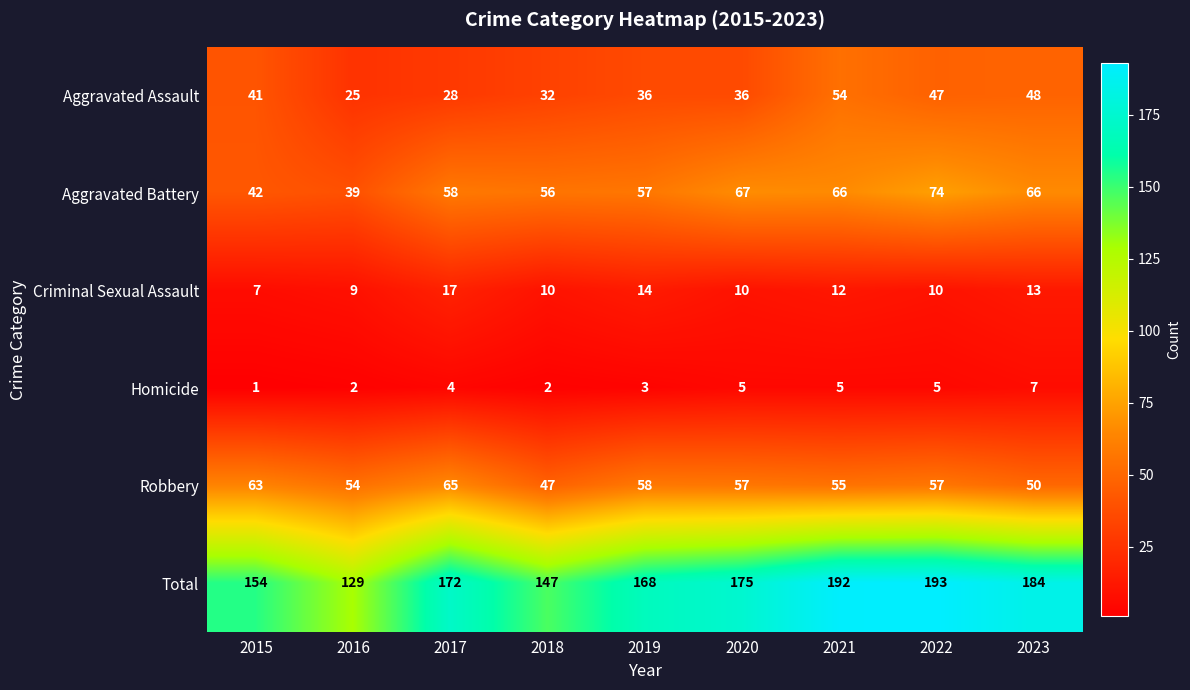

At which category is the sum across all series the highest?

2022